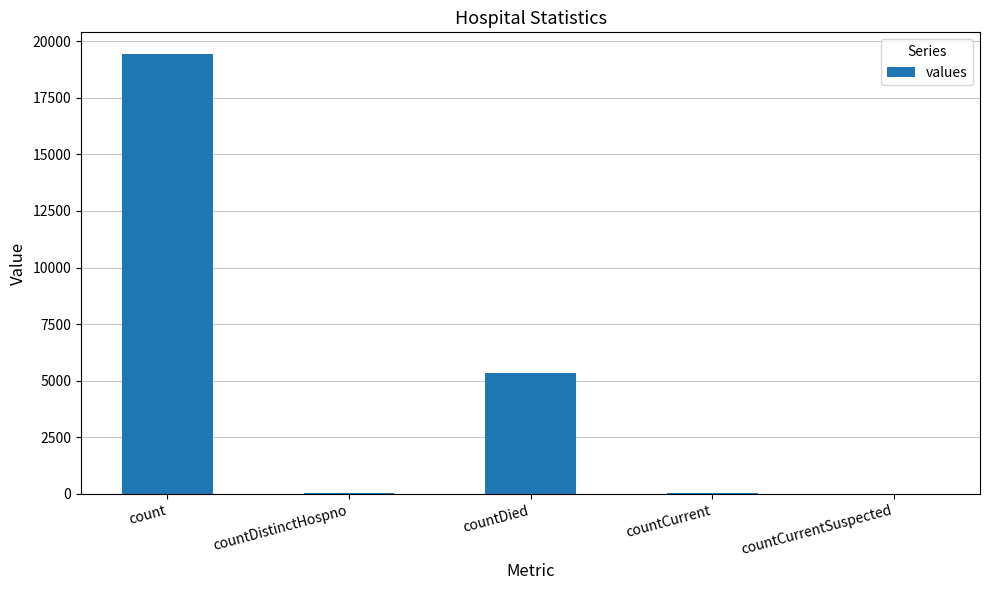

At which label is the value closest to 9710?

countDied